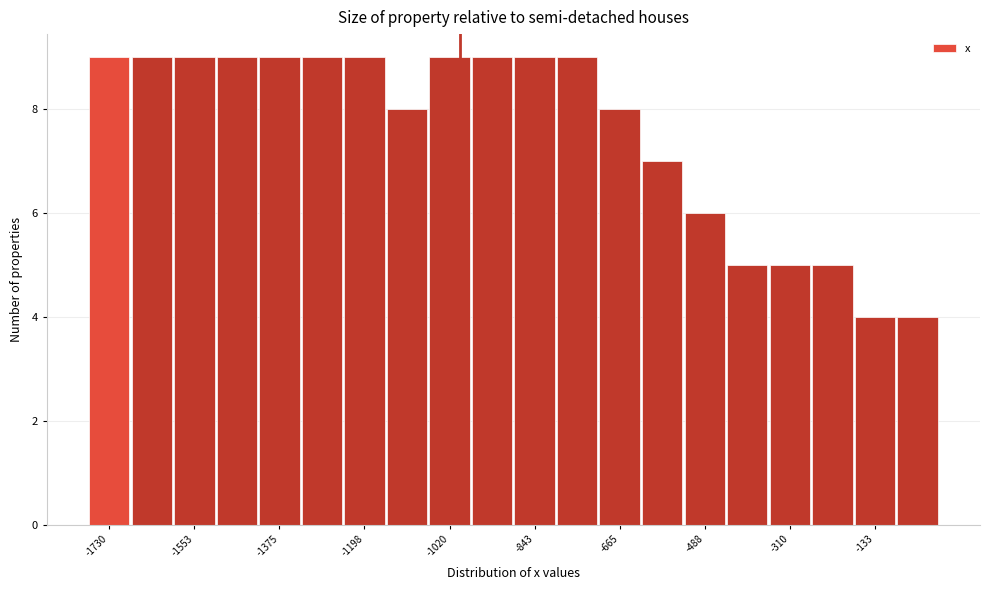

Reading left to right, list every bar in this chart as the range it spans on the x-axis followed by its height. Neither the bar edges nor the heights are printed on the chart, so give them approximately, as read against the axes.

-1780 to -1680: 9
-1680 to -1600: 9
-1600 to -1500: 9
-1500 to -1420: 9
-1420 to -1340: 9
-1340 to -1240: 9
-1240 to -1160: 9
-1160 to -1060: 8
-1060 to -980: 9
-980 to -880: 9
-880 to -800: 9
-800 to -700: 9
-700 to -620: 8
-620 to -540: 7
-540 to -440: 6
-440 to -360: 5
-360 to -260: 5
-260 to -180: 5
-180 to -80: 4
-80 to 0: 4